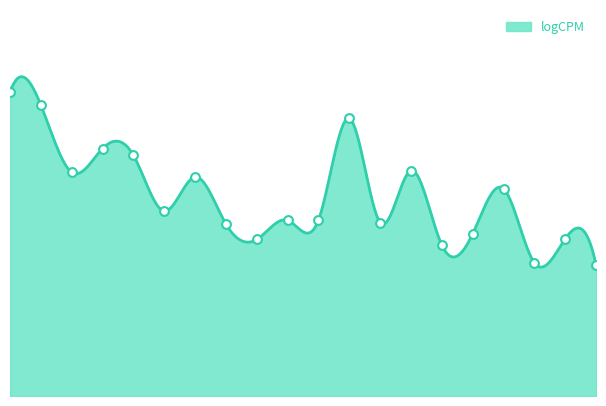

What is the ratio of the value at 4286 to the value at 10409?

0.7